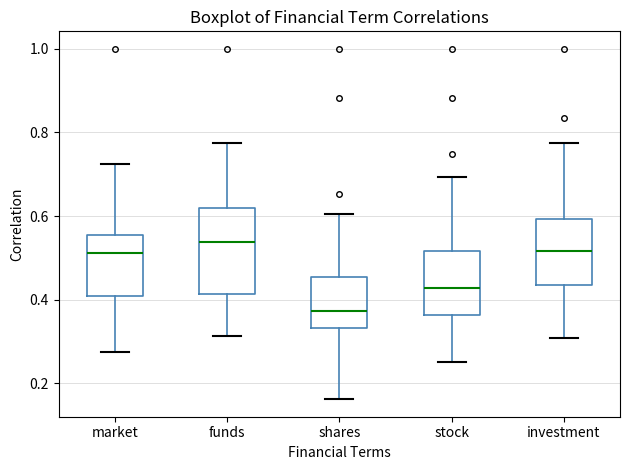

Which box is the tallest, from its lower edge to its upper edge?

funds